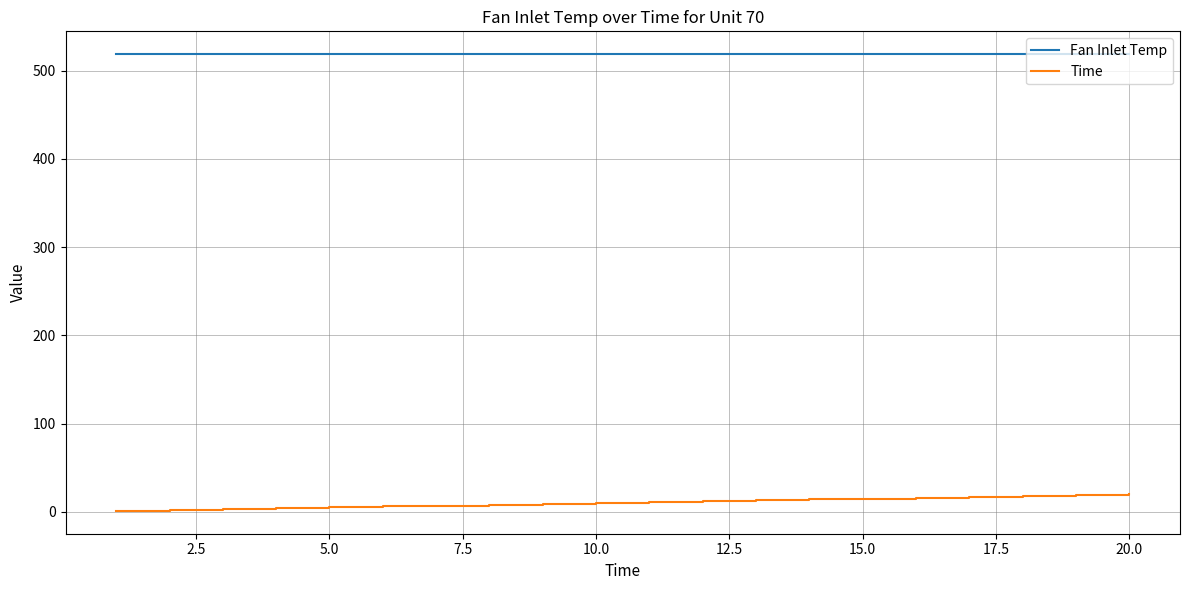

List the series in order of their overall mean, lowest first.

Time, Fan Inlet Temp